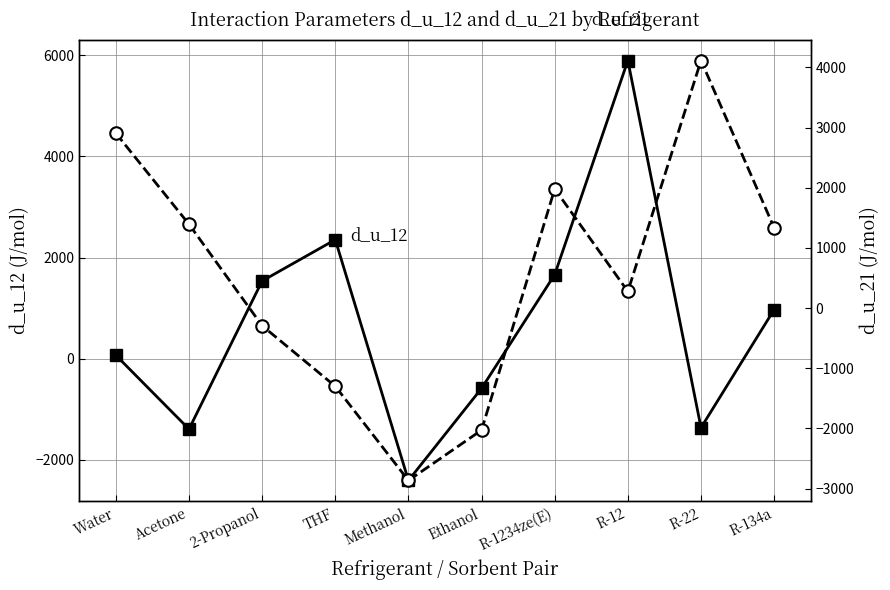

What is the value of the d_u_12 point at the 7th from the left?

1662.8